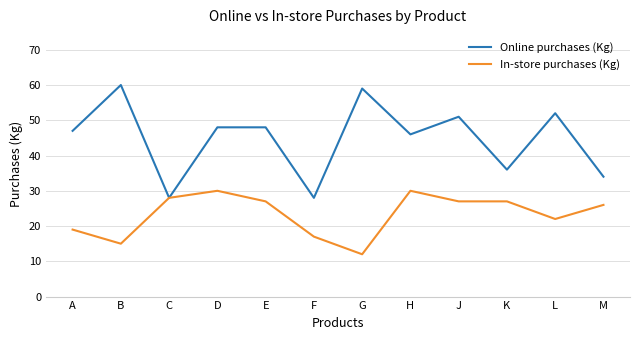

At E, list the series in order from largest to smallest.

Online purchases (Kg), In-store purchases (Kg)